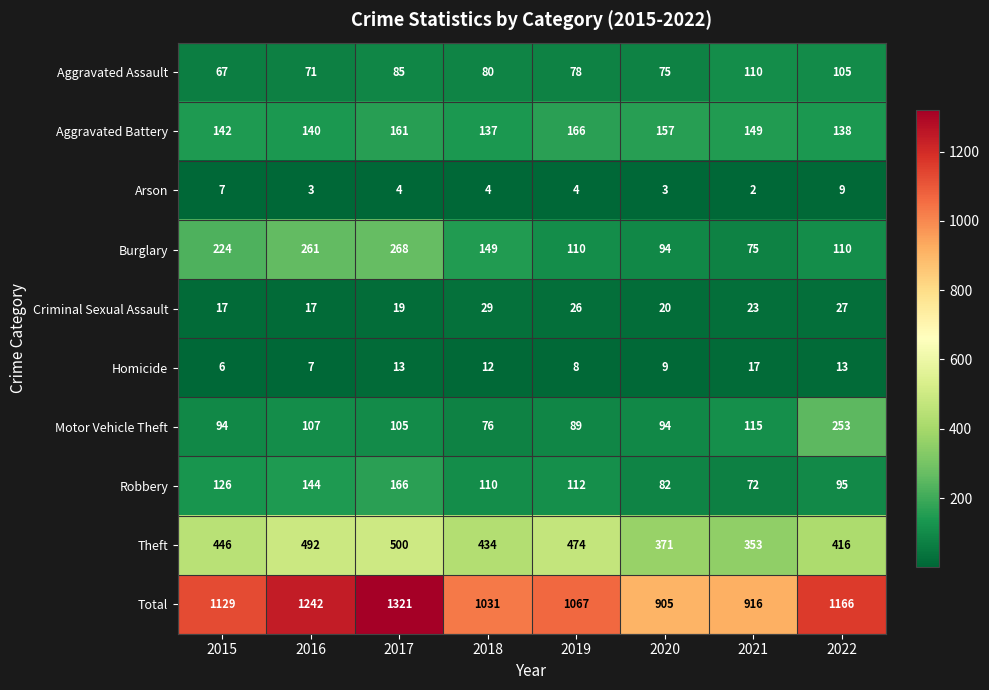

What is the sum of all Burglary values?

1291